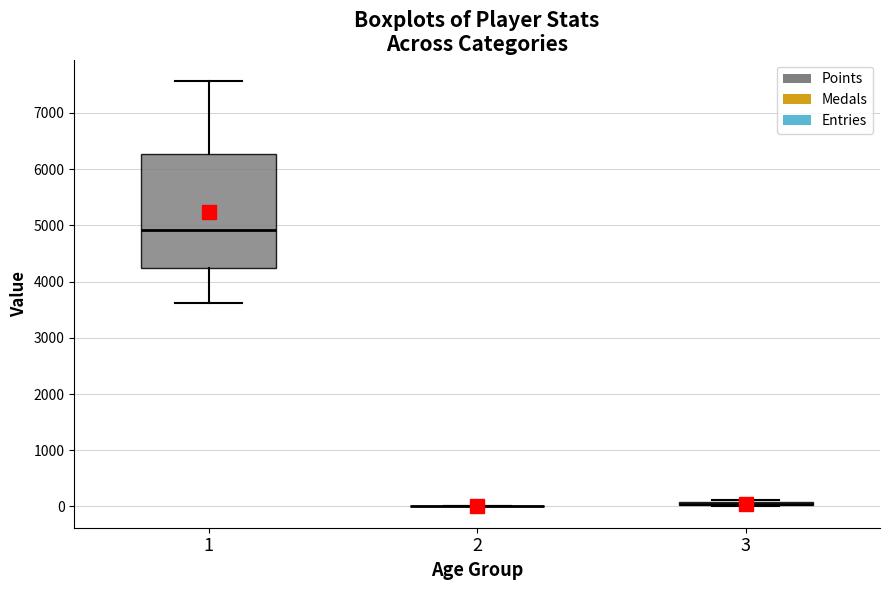

Comparing the boxes themselves (not the whiskers), which one is the tallest?

1